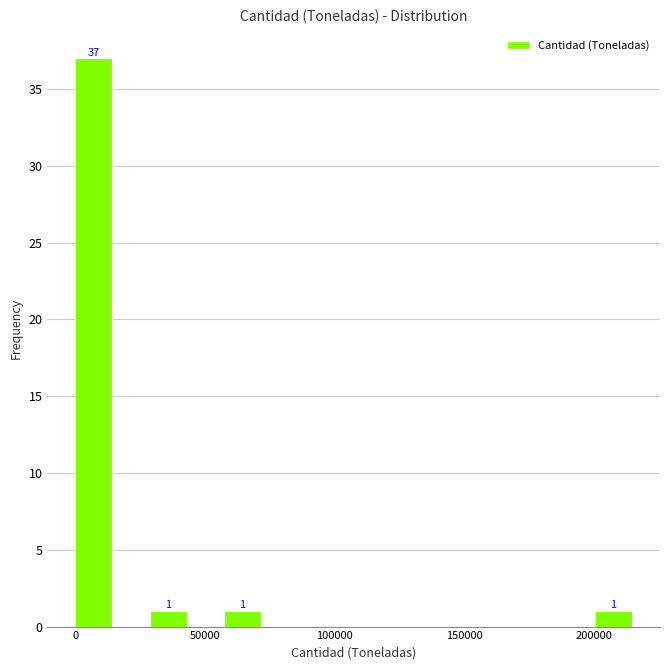

Around what value on the x-axis is the tallest bar? Give the approximate position of its centre, as read against the axis.

5000